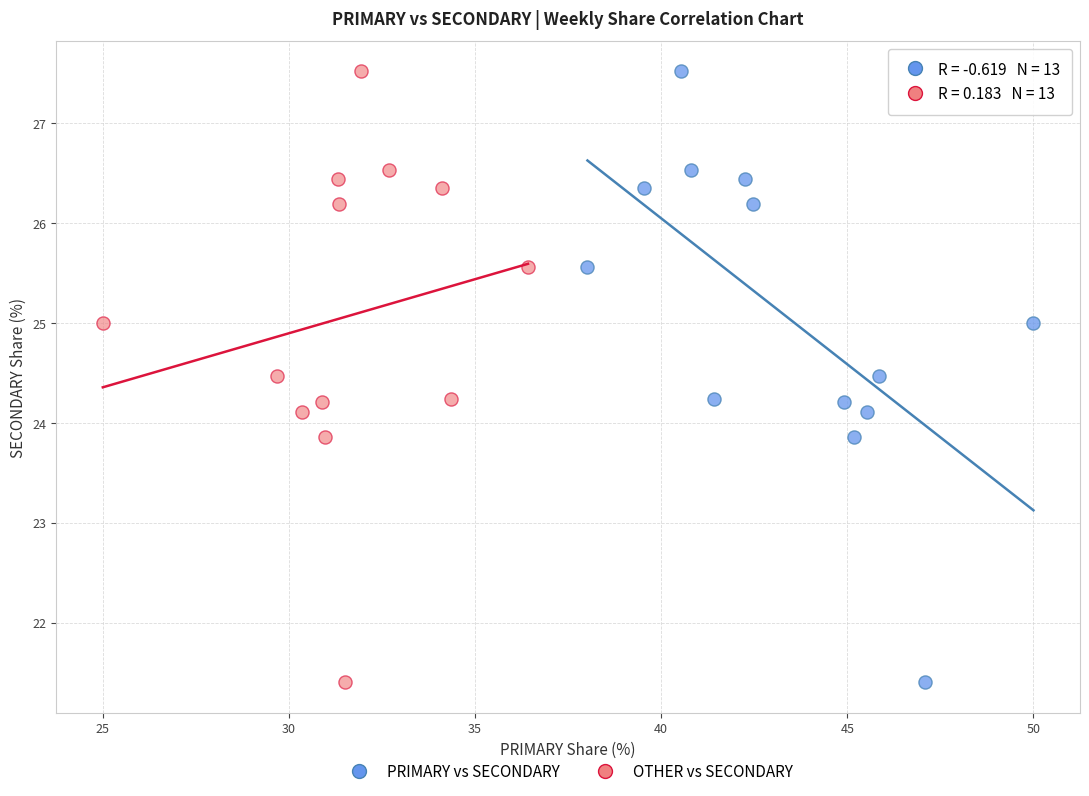

What are all the series names shown in the legend?

PRIMARY vs SECONDARY, OTHER vs SECONDARY